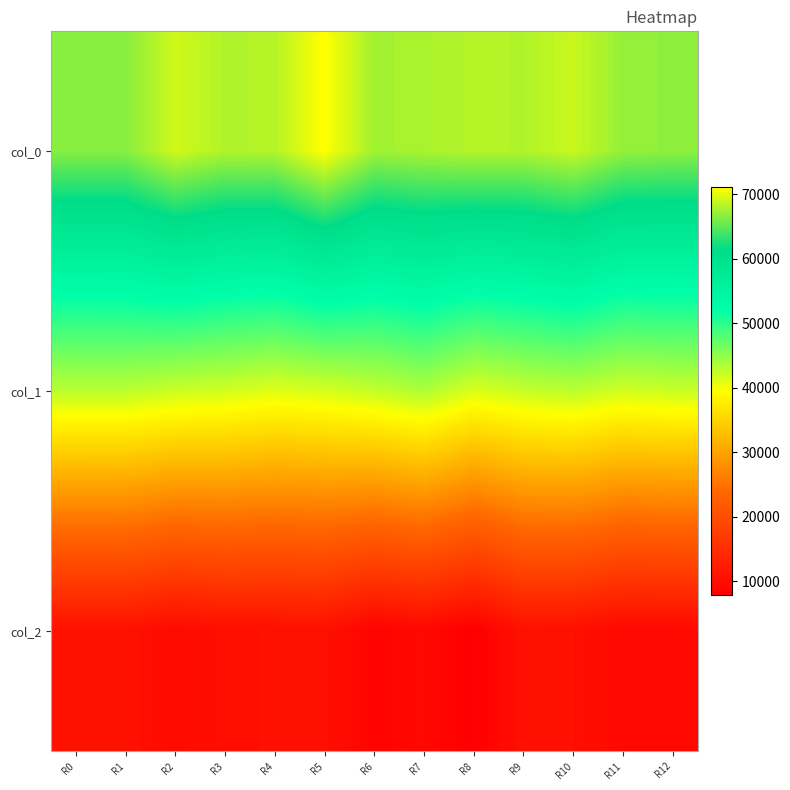

Reading left to right, transcribe all the data shown in this chart.

col_0: R0=66615.1	R1=66613.9	R2=69288.0	R3=68111.9	R4=68260.5	R5=71153.1	R6=67571.4	R7=67870.7	R8=68262.1	R9=68152.1	R10=69021.7	R11=67096.9	R12=66879.4
col_1: R0=42879.8	R1=42907.4	R2=42139.6	R3=41804.0	R4=41115.6	R5=41578.1	R6=42465.3	R7=43553.6	R8=41354.8	R9=42339.8	R10=42885.0	R11=41809.7	R12=42161.1
col_2: R0=10574.4	R1=10577.8	R2=9494.7	R3=10205.5	R4=10308.4	R5=10363.0	R6=8450.7	R7=9180.6	R8=7800.0	R9=10500.0	R10=10284.5	R11=9202.6	R12=9260.8